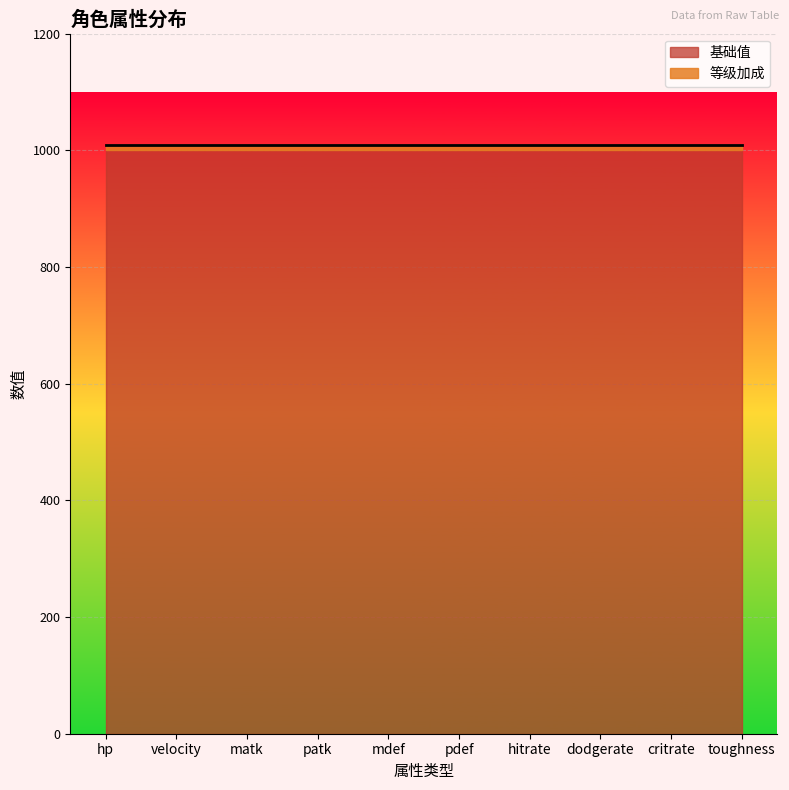

What position from the left is dodgerate?

8